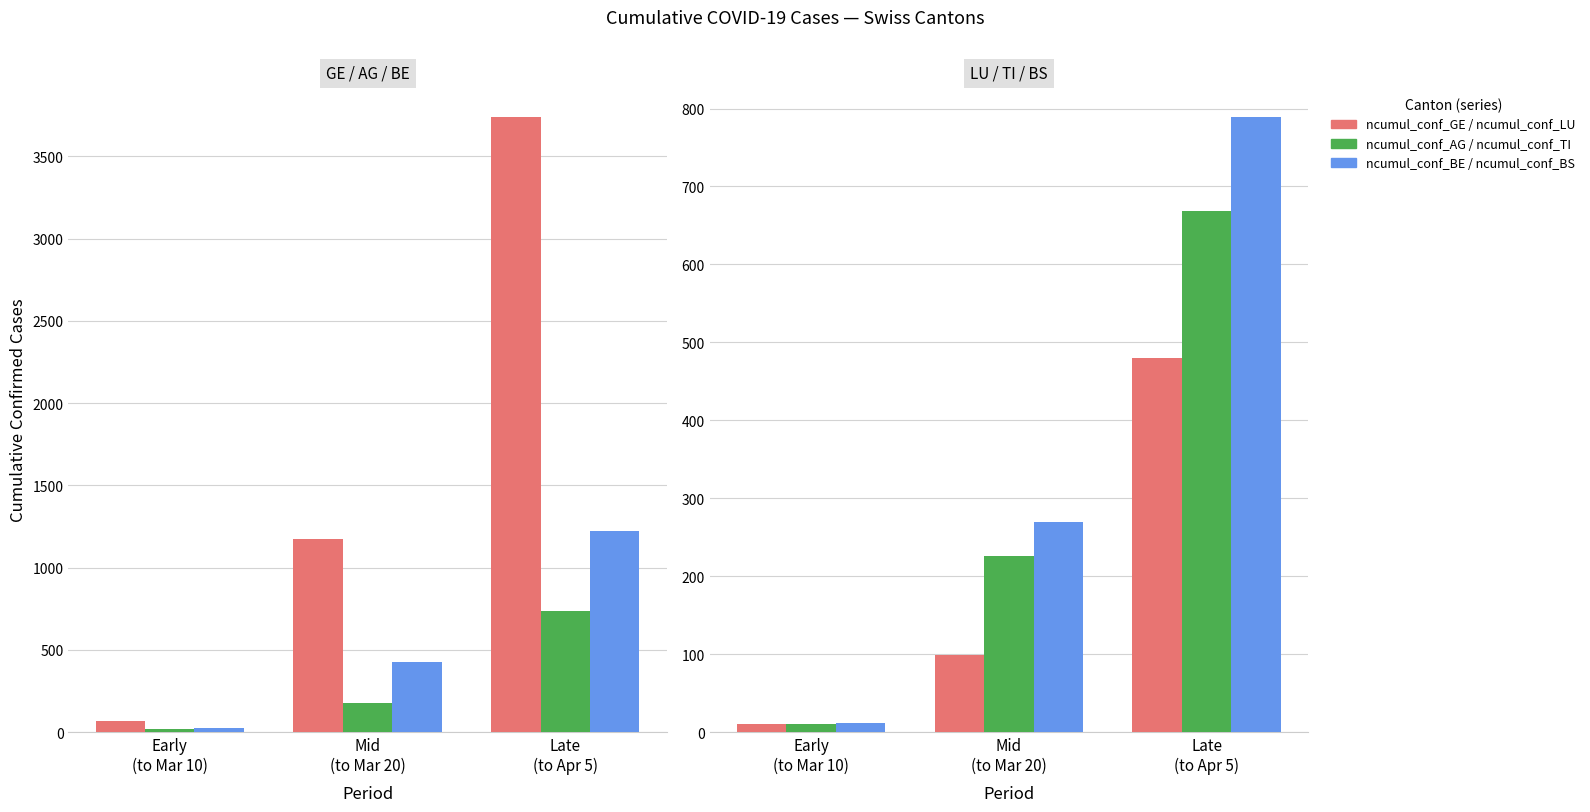

Rank the categories by GE value from lowest to highest.

Early
(to Mar 10), Mid
(to Mar 20), Late
(to Apr 5)